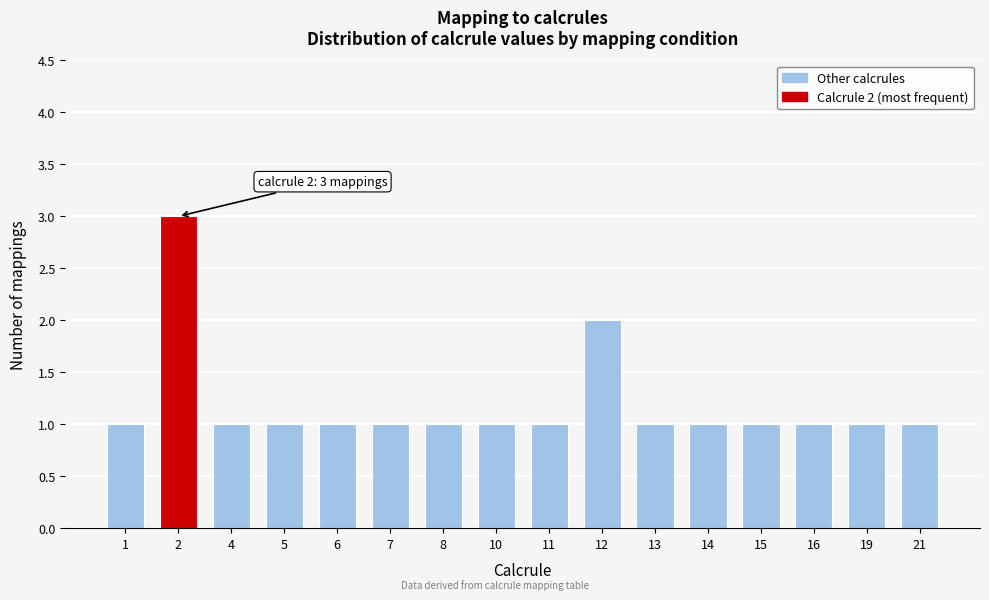

Reading left to right, transcribe all the data shown in this chart.

1	3	1	1	1	1	1	1	1	2	1	1	1	1	1	1